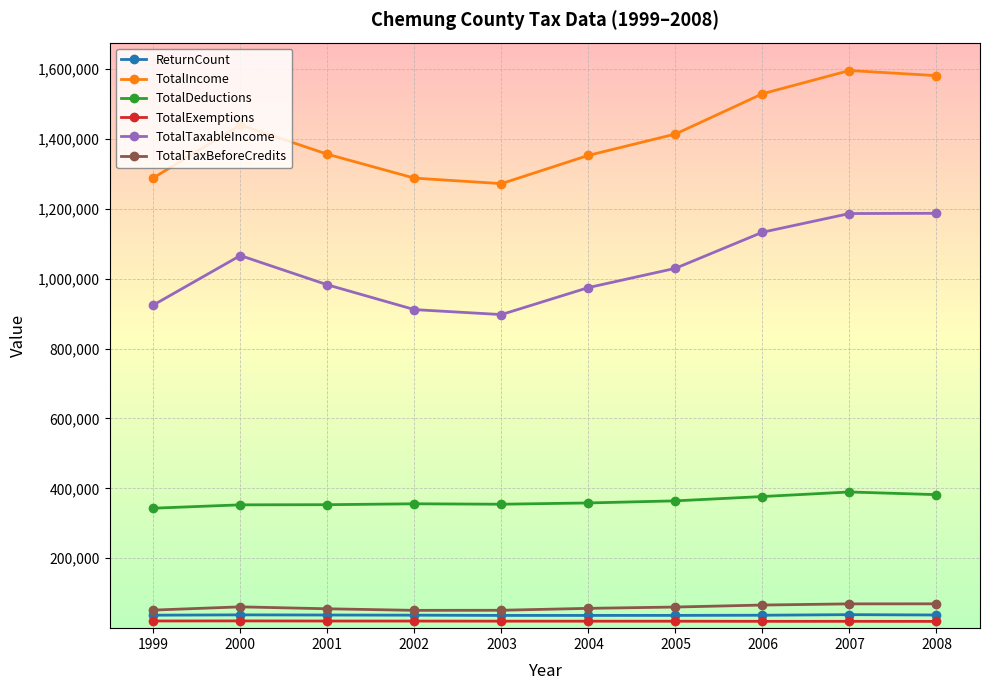

What is the approximate value of TotalExemptions at 2004, to the nearest 10?

19960